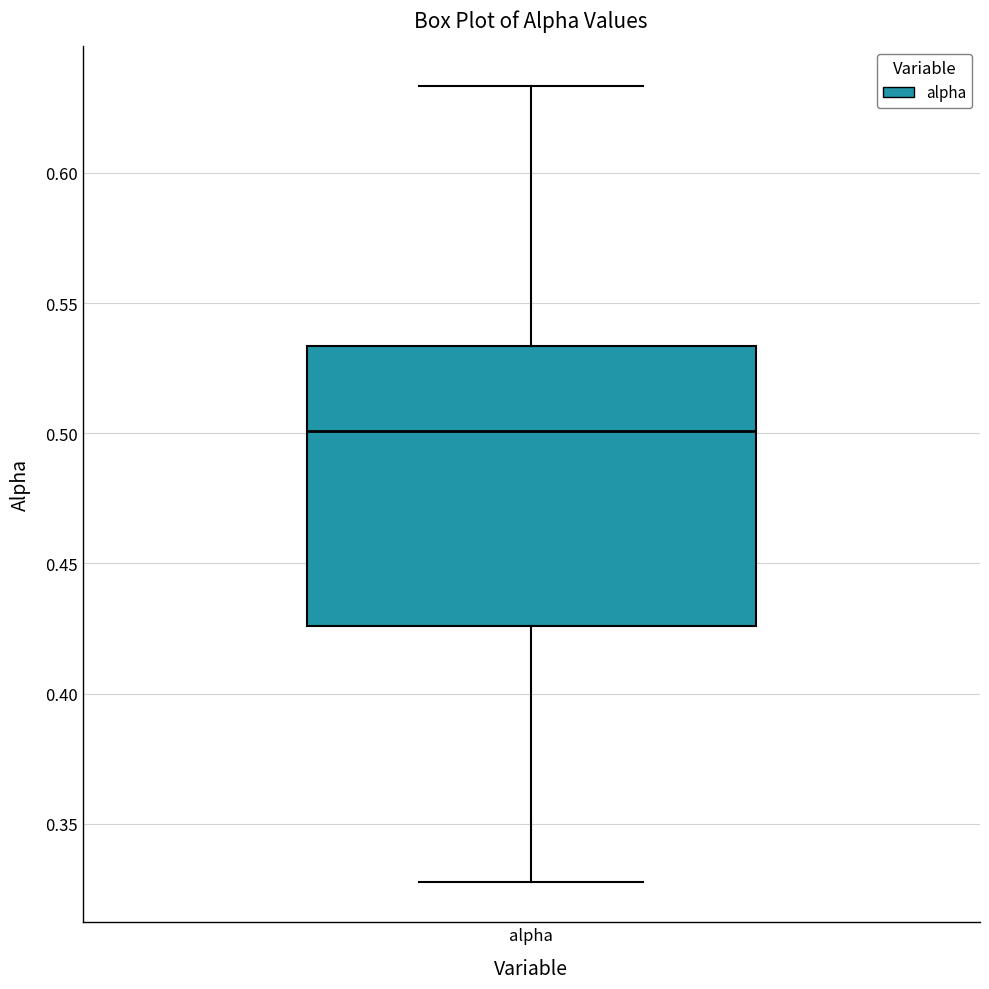

Transcribe this box plot: give where the median line is, the range the box spans, and where the two whiskers end, as read against the y-axis. The values are not printed on the chart, so give them approximately, as read against the axis.

median 0.500, box 0.425 to 0.535, whiskers 0.330 to 0.635